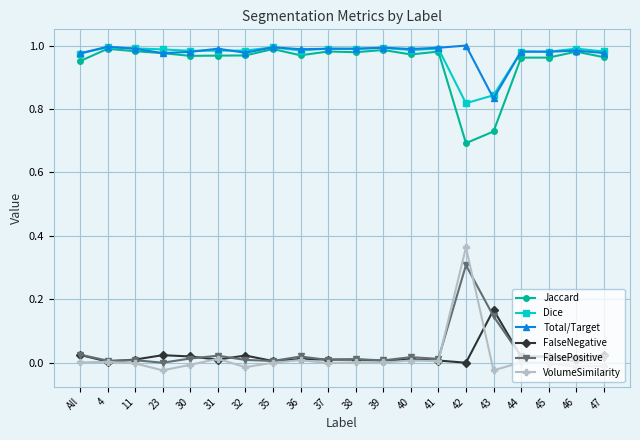

Is the value of VolumeSimilarity at All greater than the value of Total/Target at 42?

No